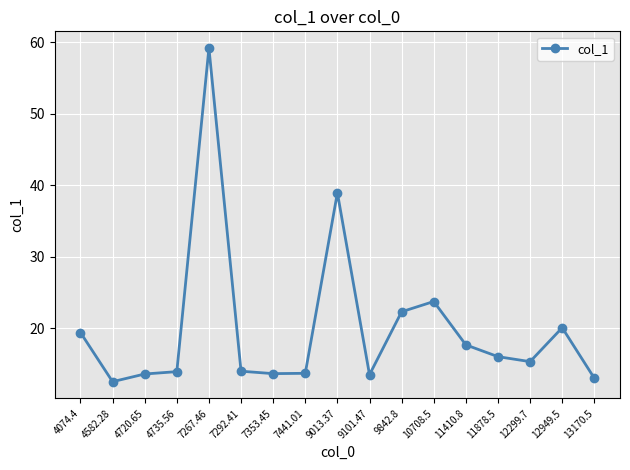

Which label corresponds to the largest value in the chart?

7267.46